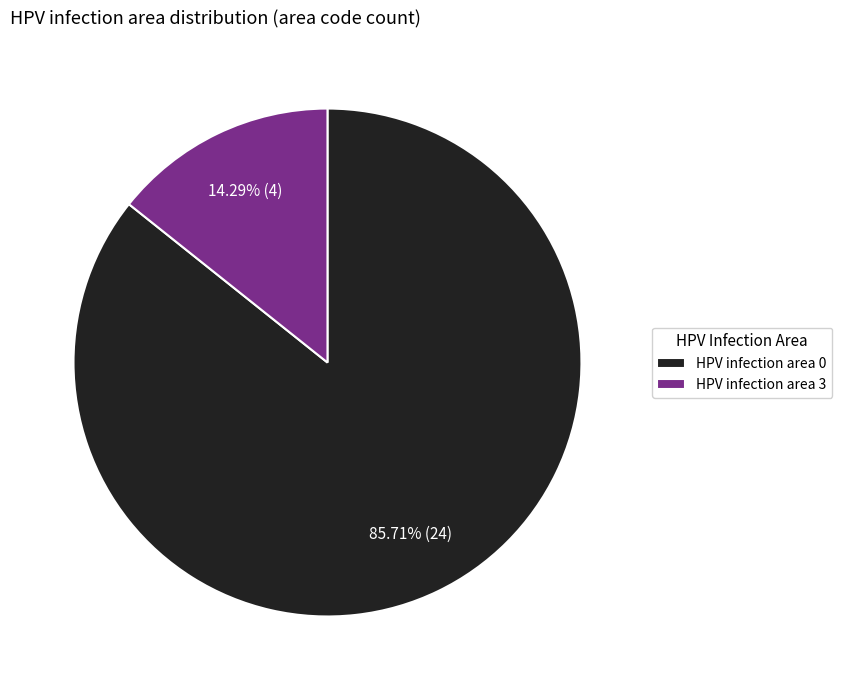

Is there any slice that represents more than half of the pie?

Yes